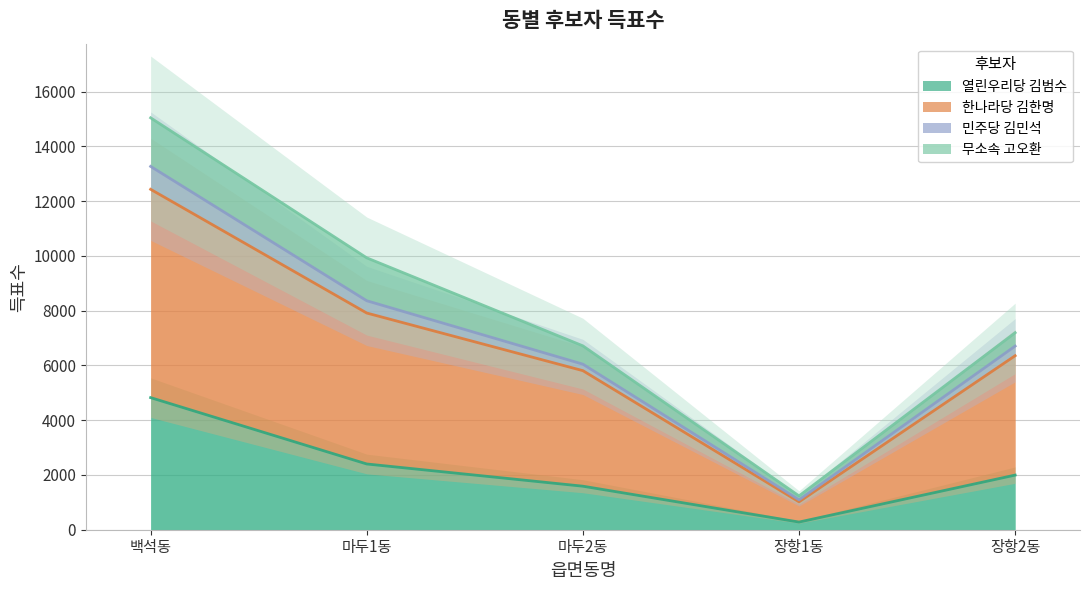

Rank the categories by 열린우리당 김범수 value from highest to lowest.

백석동, 마두1동, 장항2동, 마두2동, 장항1동